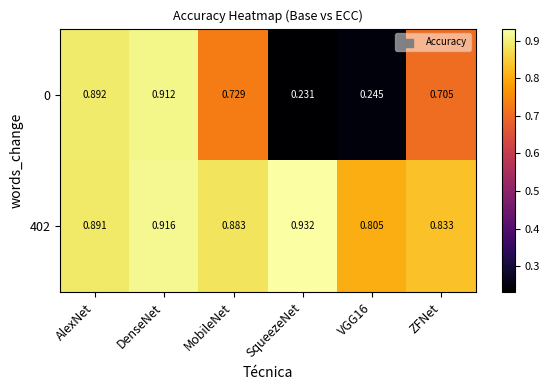

At which category is the sum across all series the highest?

DenseNet